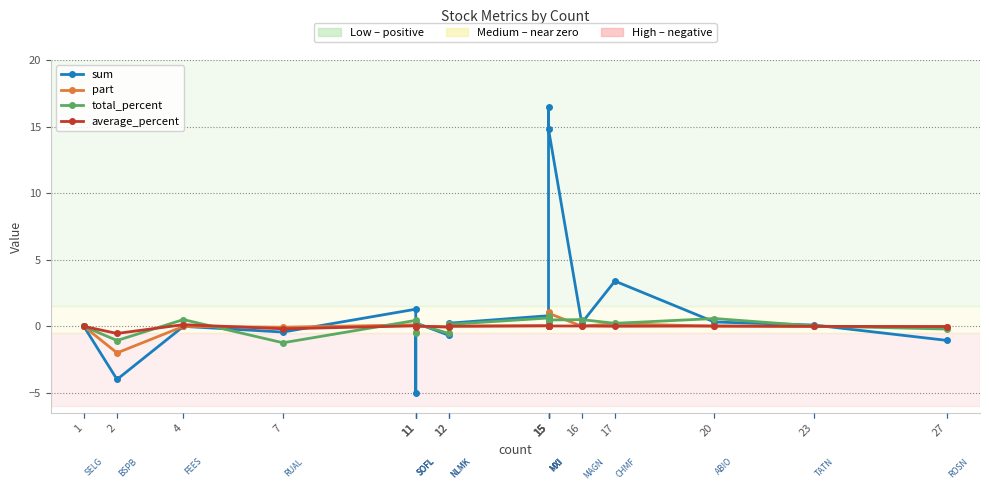

At which label does sum first exceed 0?

4